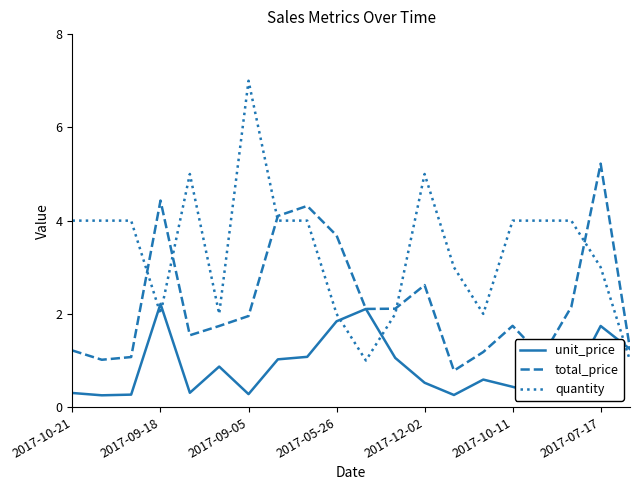

Which series has the widest spread of values?

quantity